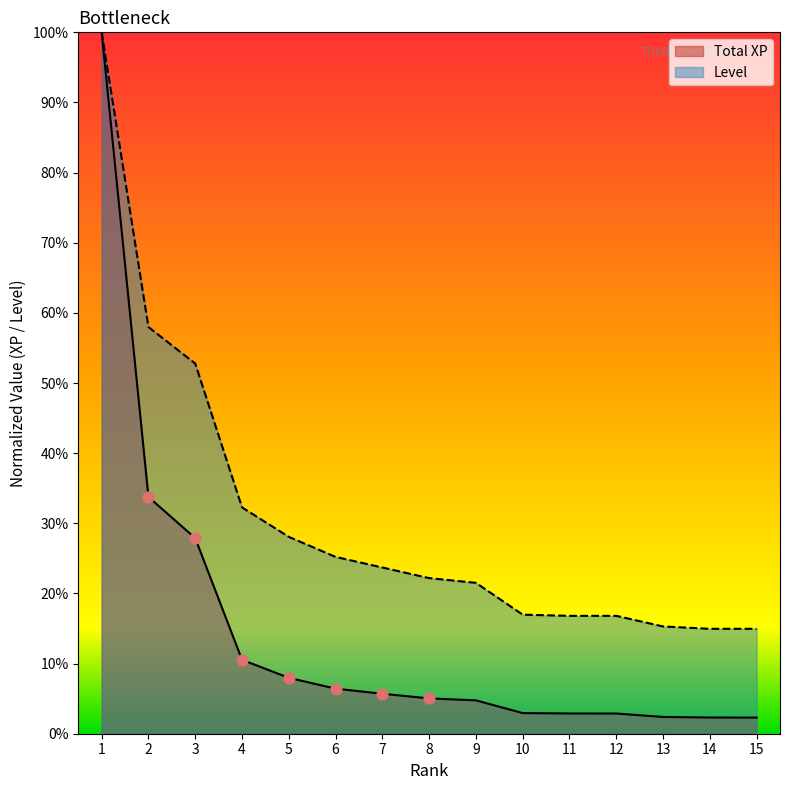

What are all the series names shown in the legend?

Total XP, Level